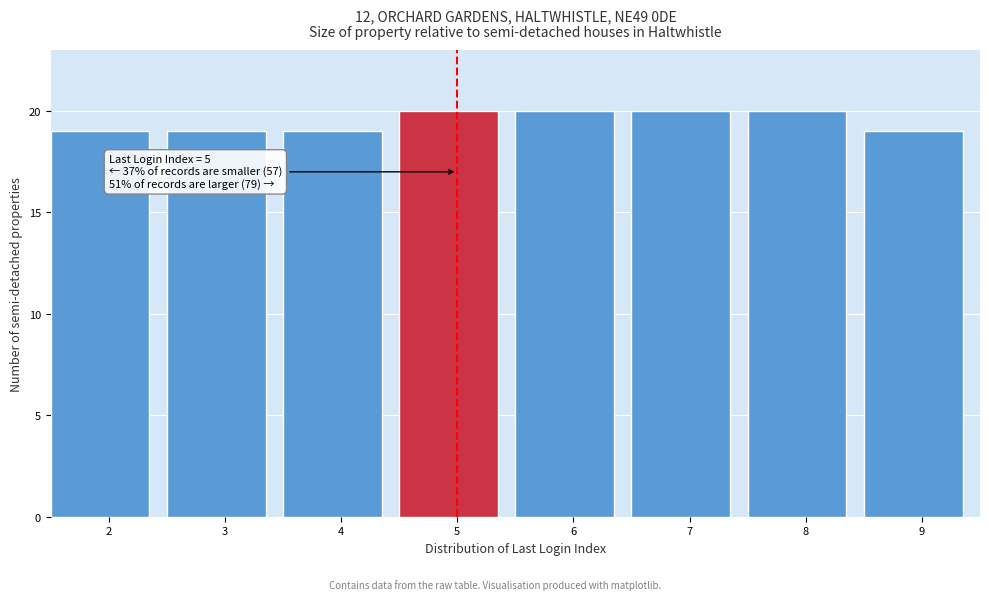

Reading right to left, extract all data points from this chart.

19	20	20	20	20	19	19	19